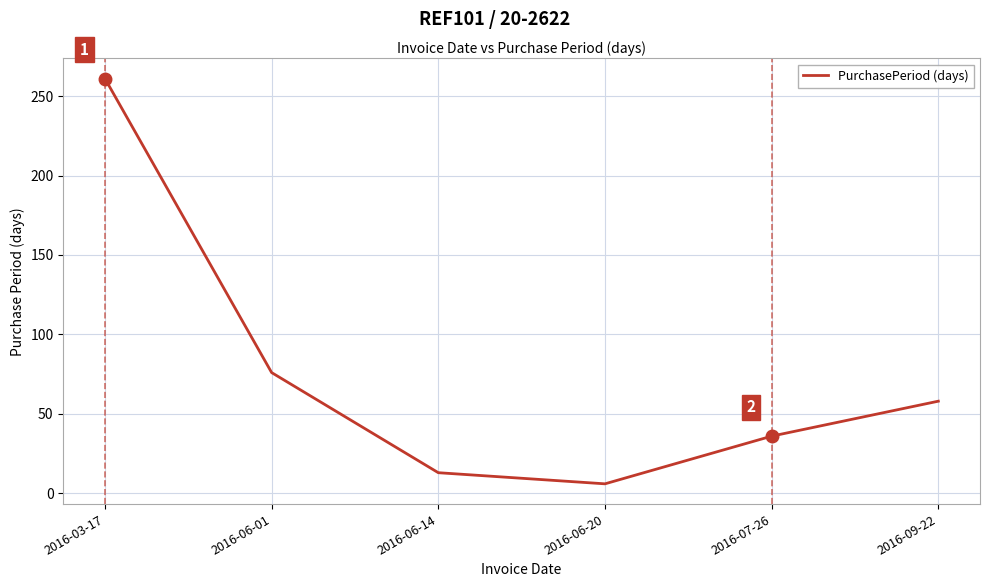

What is the ratio of the value at 2016-06-01 to the value at 2016-07-26?

2.1